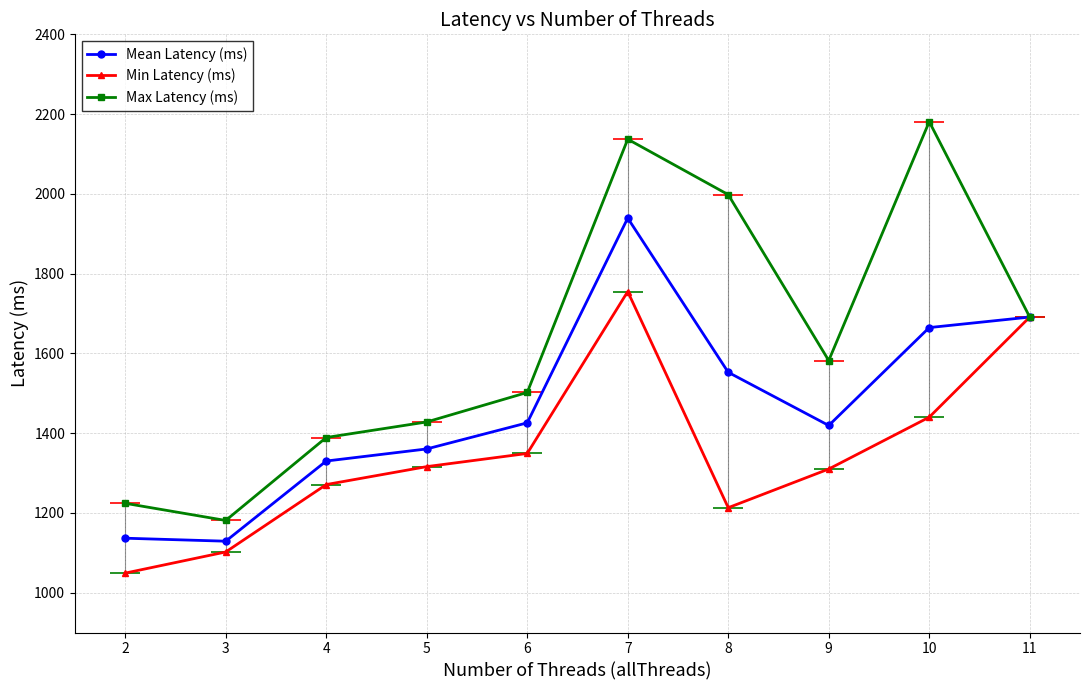

Is the value of Max Latency (ms) at 7 greater than the value of Min Latency (ms) at 2?

Yes